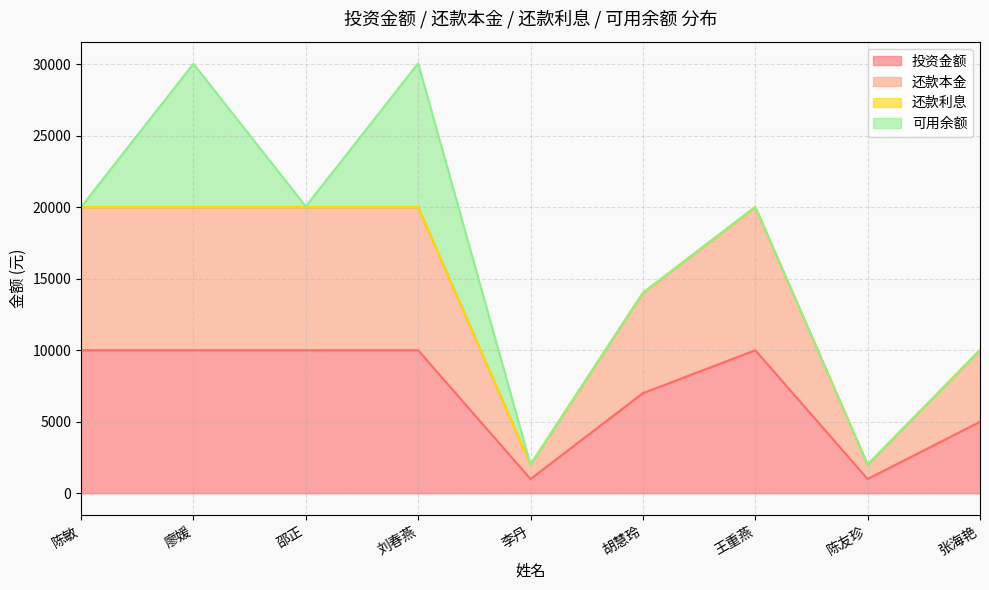

True or false: 投资金额 and 还款本金 cross at least once.

False